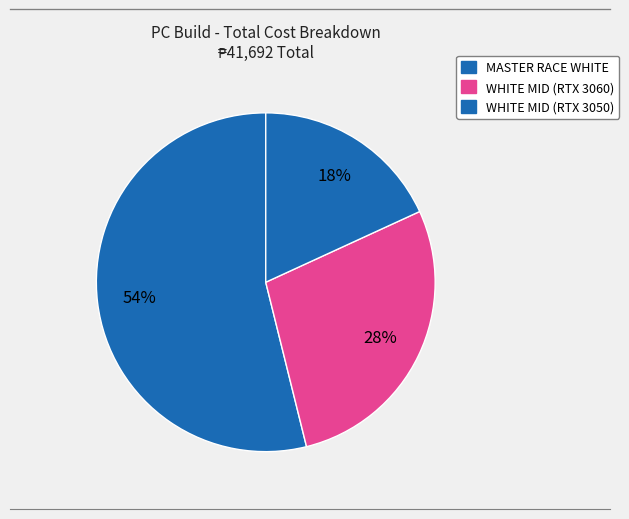

Which category has the smallest portion of the pie?

WHITE MID (RTX 3050)